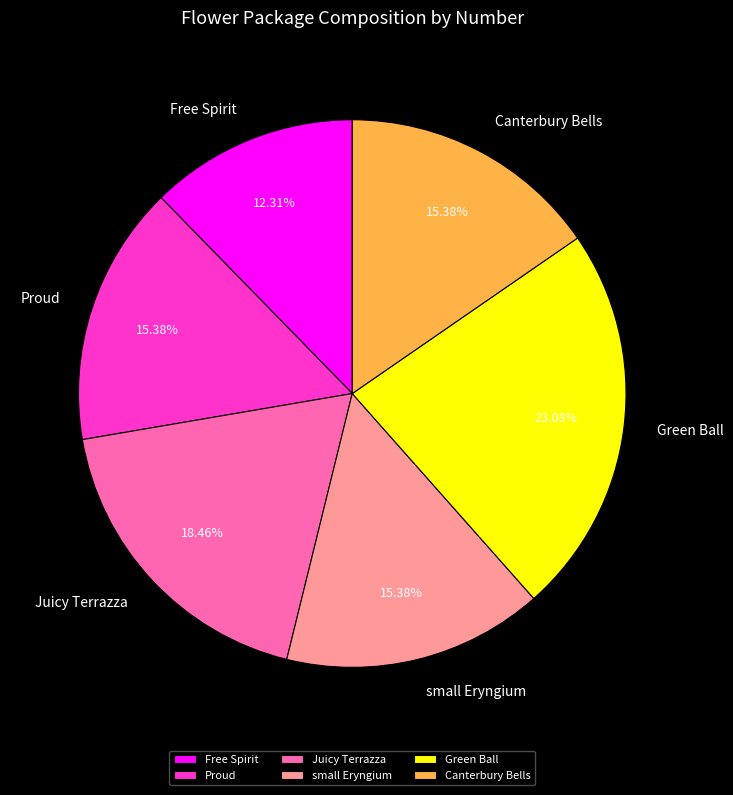

Approximately how many times larger is the value at Proud compared to small Eryngium?

1.0